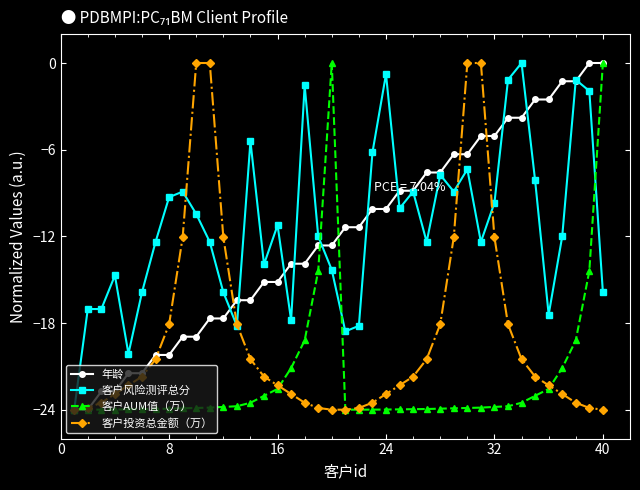

What is the value of the 客户投资总金额（万） point at the 21st from the left?

-24.0